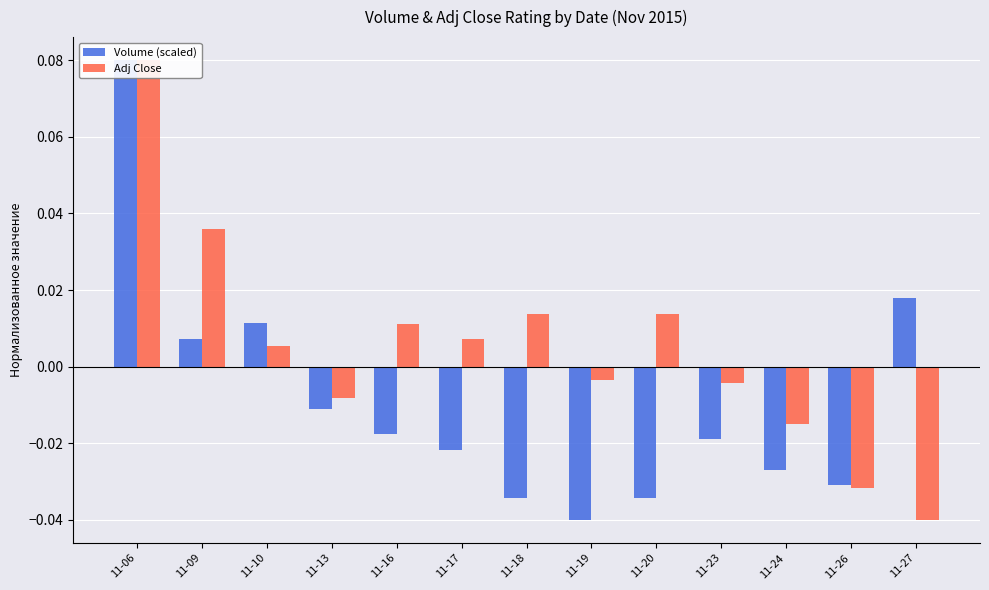

How many groups of bars are there?

13